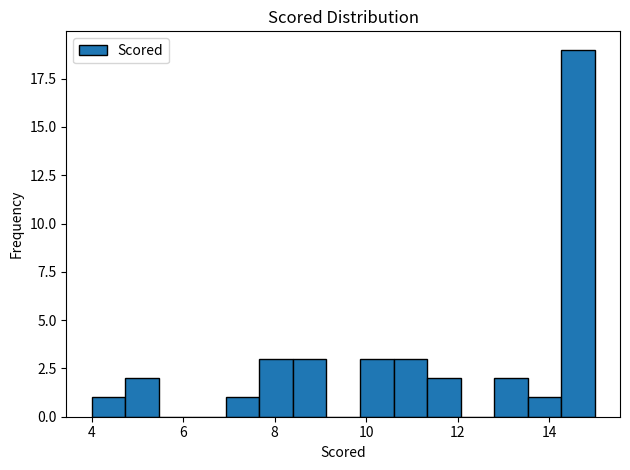

Around what value on the x-axis is the tallest bar? Give the approximate position of its centre, as read against the axis.

14.6